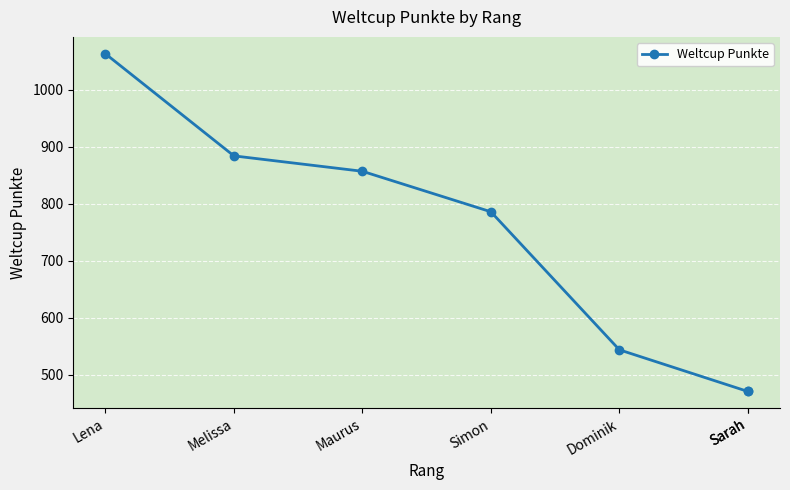

True or false: the data has more than 1 interior local peaks.

False